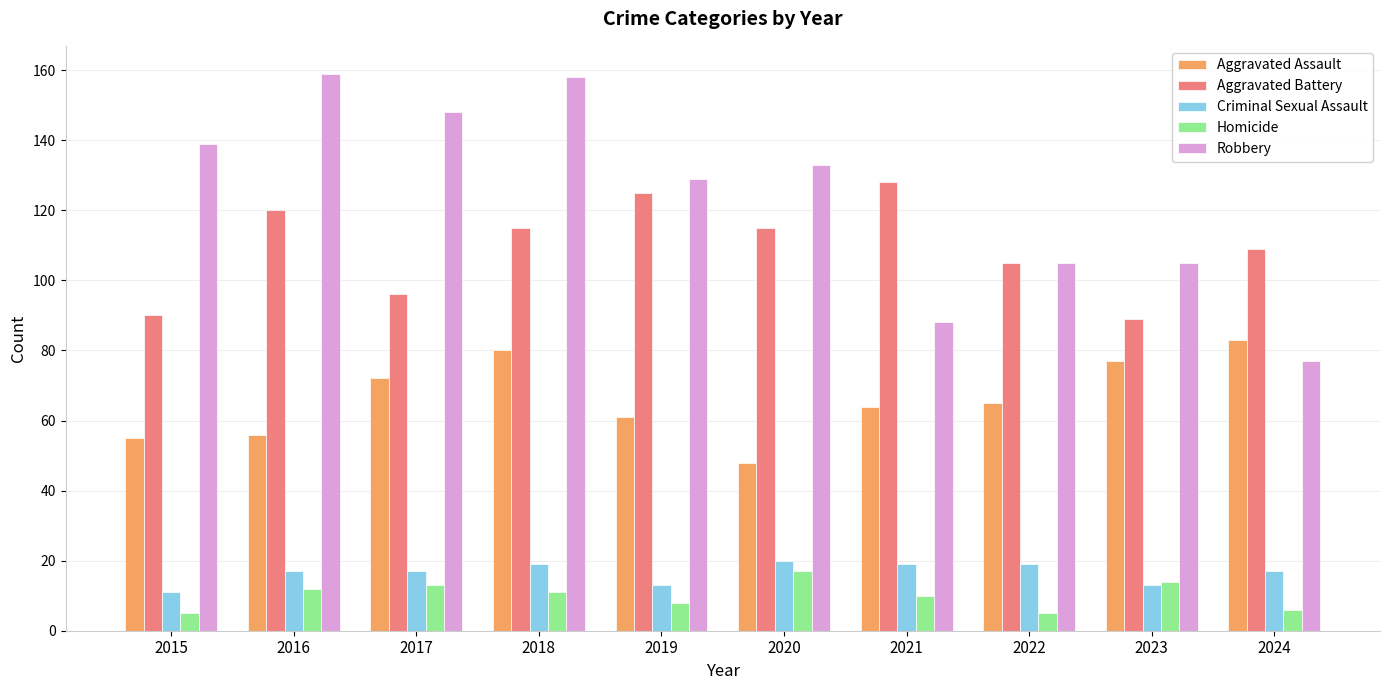

Reading left to right, extract all data points from this chart.

Aggravated Assault: 55	56	72	80	61	48	64	65	77	83
Aggravated Battery: 90	120	96	115	125	115	128	105	89	109
Criminal Sexual Assault: 11	17	17	19	13	20	19	19	13	17
Homicide: 5	12	13	11	8	17	10	5	14	6
Robbery: 139	159	148	158	129	133	88	105	105	77